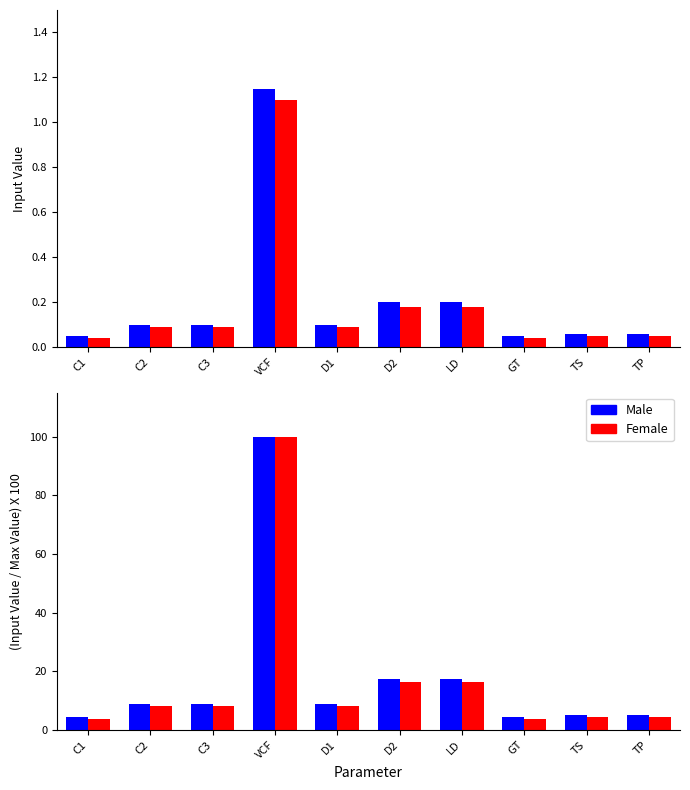

The value of Female at D2 is 16.4. True or false?

True